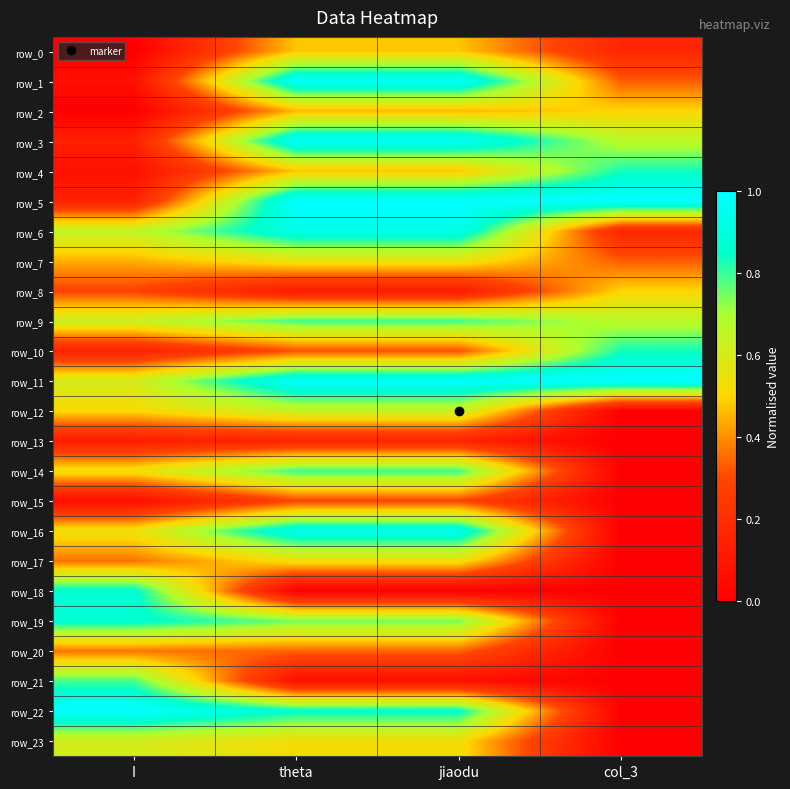

What is the highest value of the row_13 series?

0.2